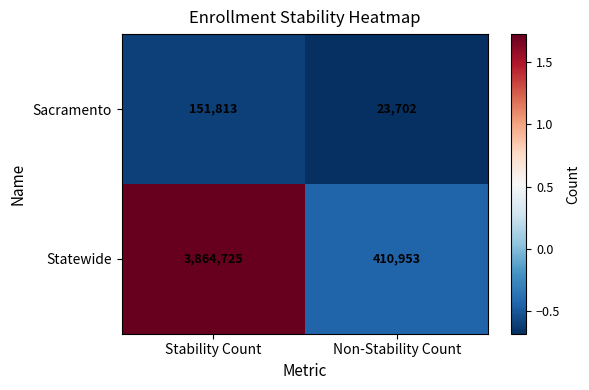

Between Stability Count and Non-Stability Count, which series saw the biggest shift?

Statewide